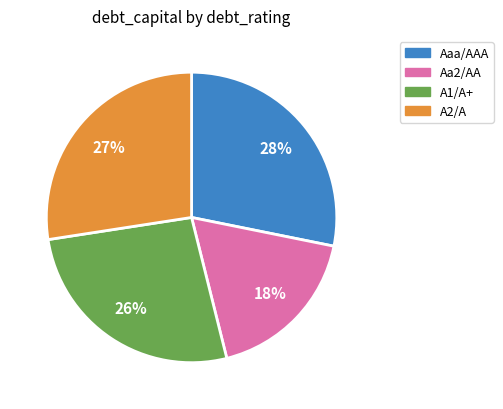

Is it true that Aaa/AAA is 36% of the pie?

False